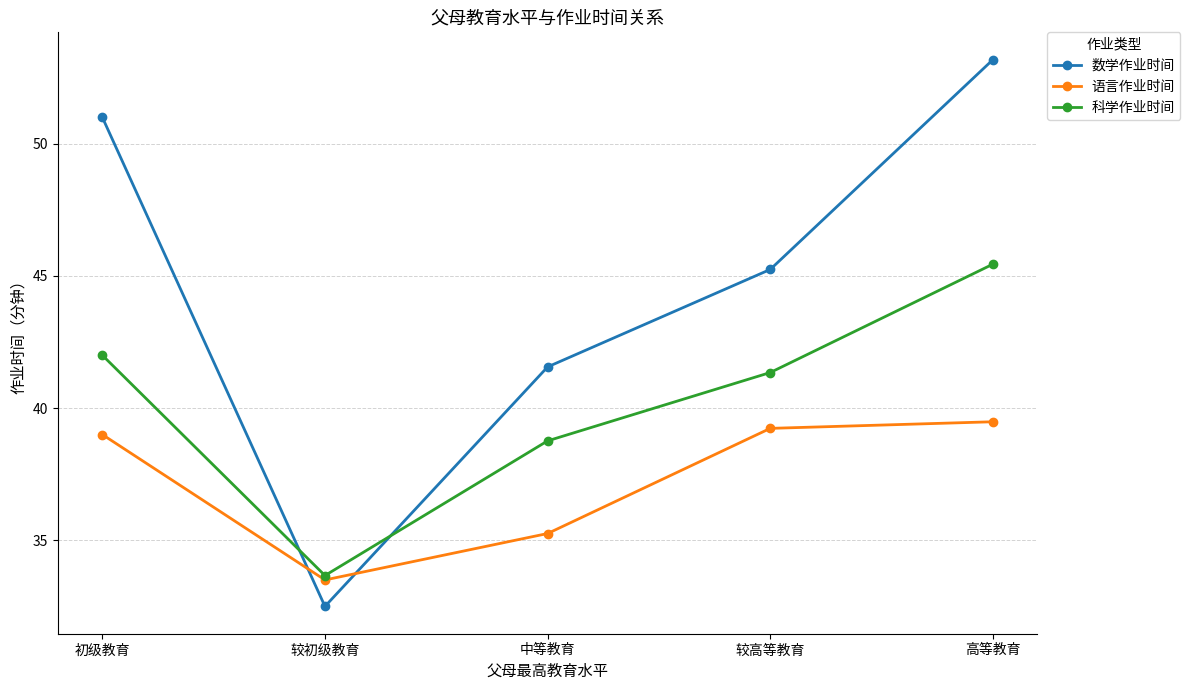

Which category has the highest value in the 语言作业时间 series?

高等教育